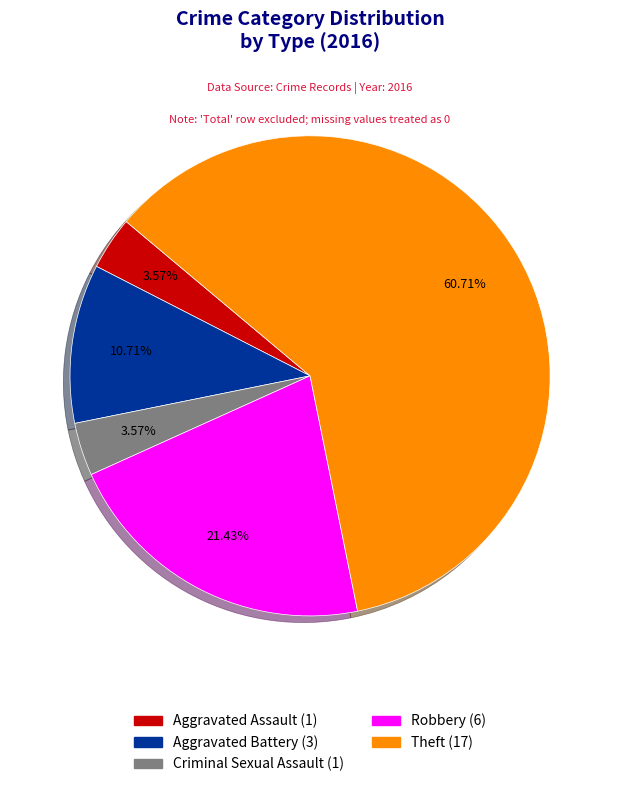

To the nearest percent, what portion does Aggravated Battery represent?

11%